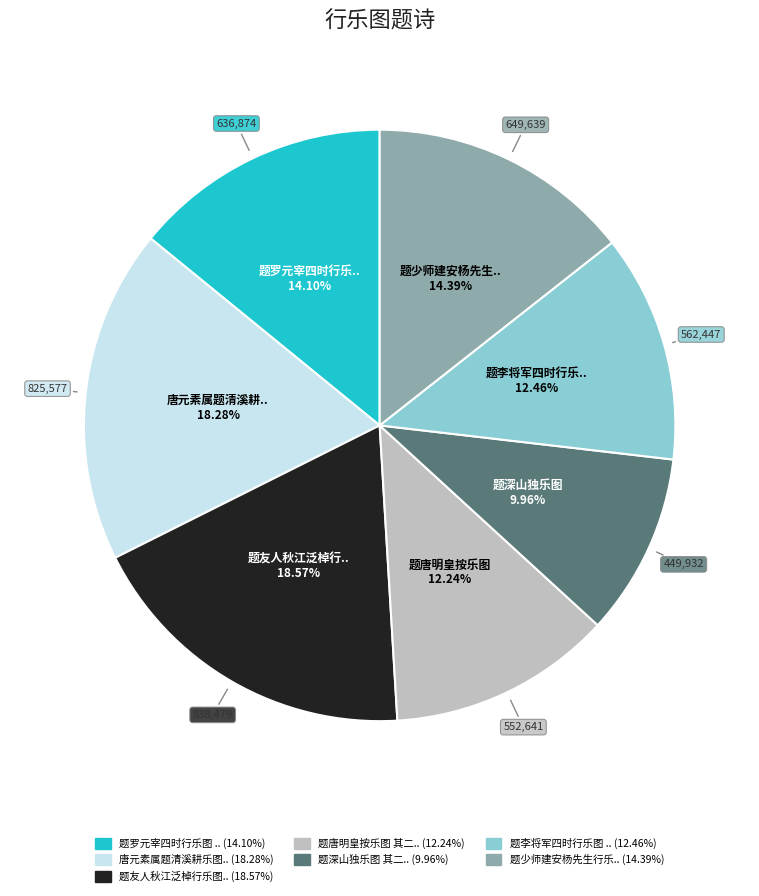

Is there a majority slice in this chart?

No